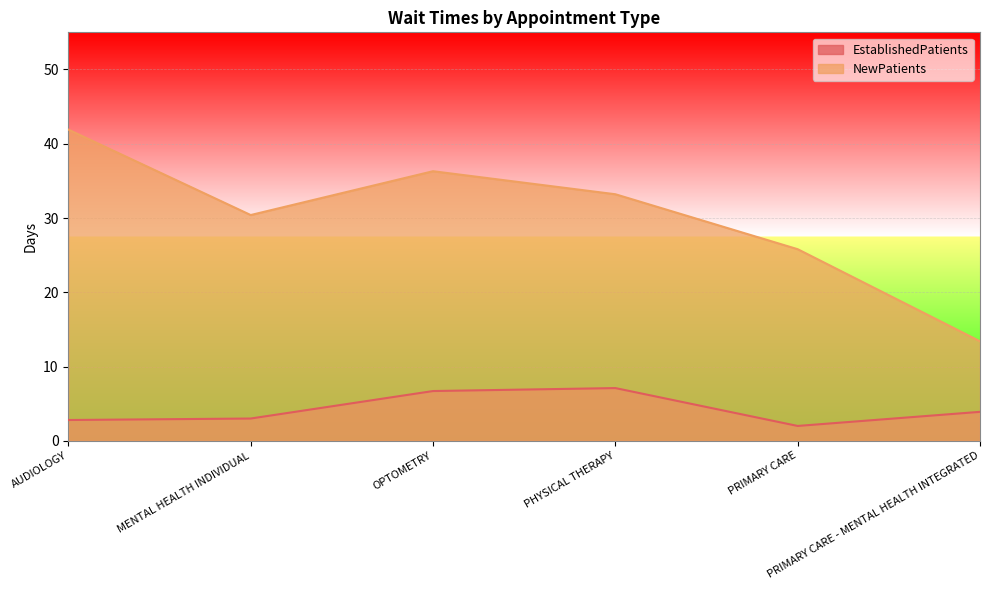

Which series has the largest range (max minus min)?

NewPatients